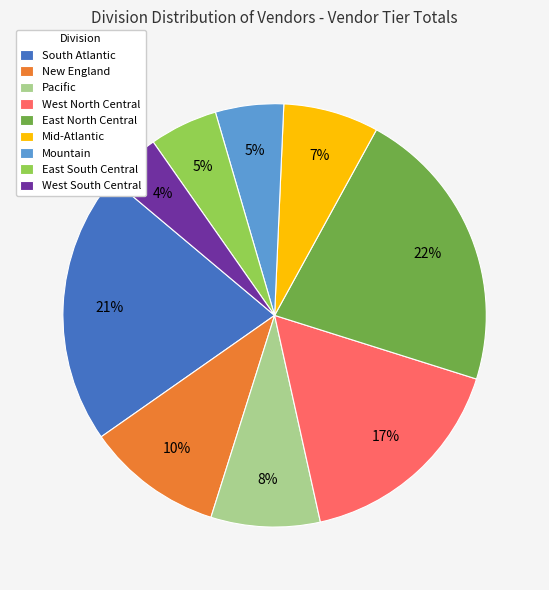

Which slice is the largest?

East North Central